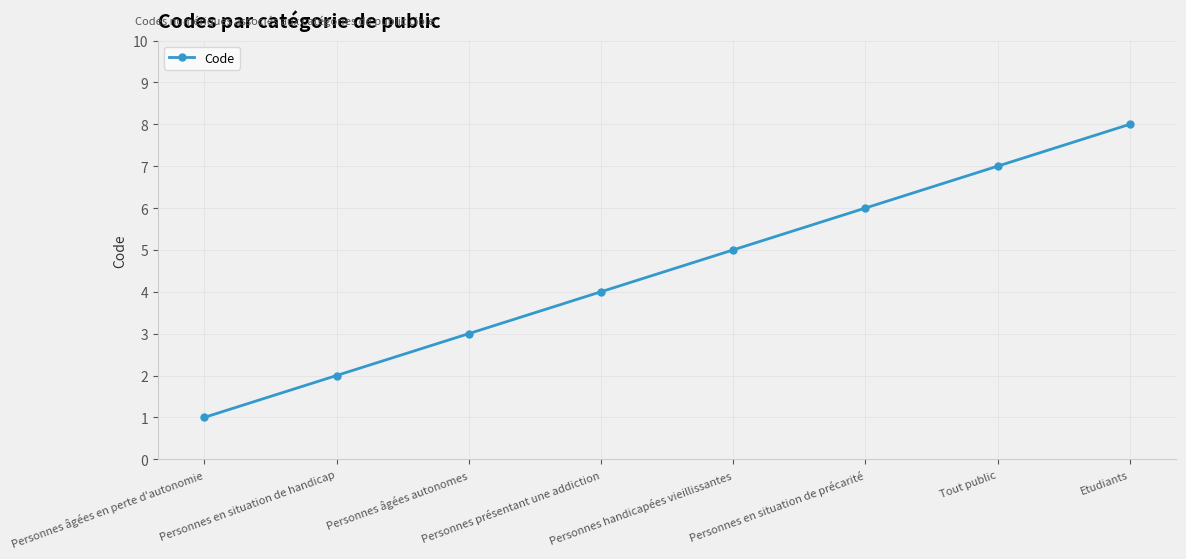

Read the value at Personnes présentant une addiction.

4